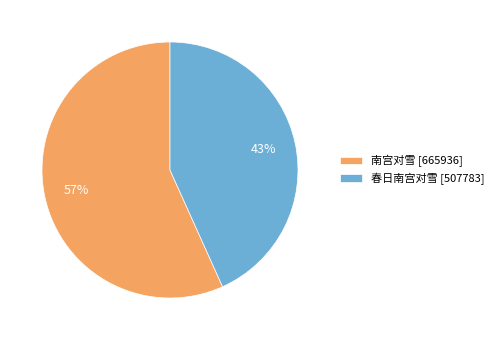

What is the smallest slice in the pie chart?

春日南宫对雪